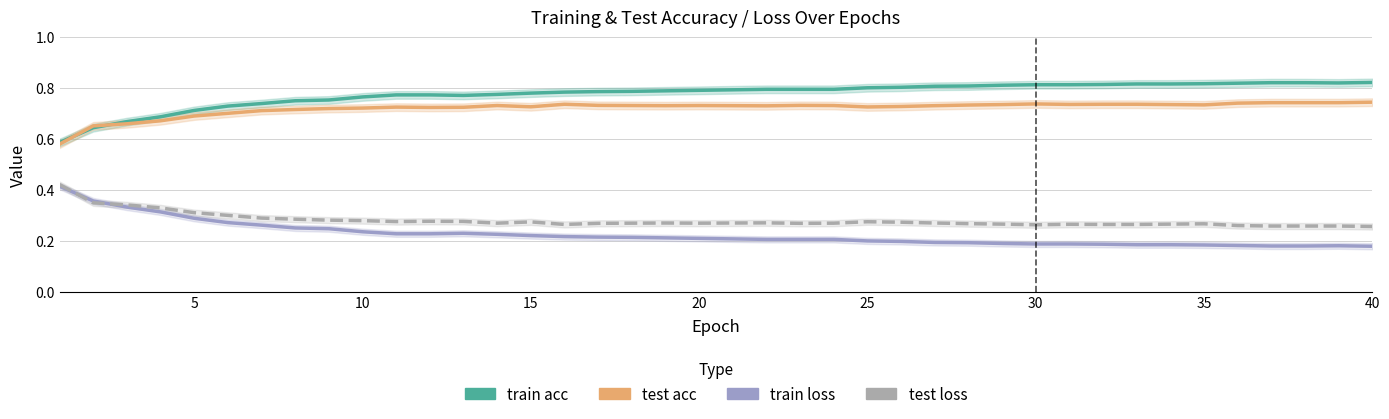

The value of train acc at 25 is 1.4. True or false?

False